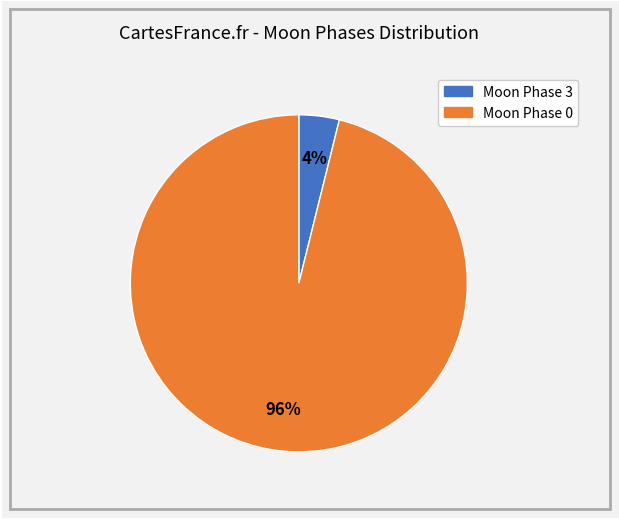

Is there any slice that represents more than half of the pie?

Yes